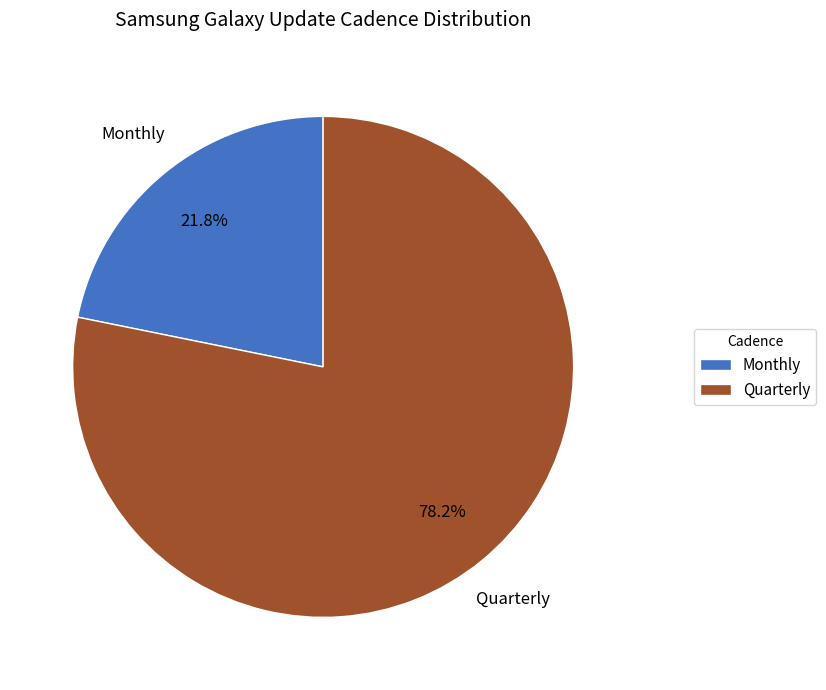

How many slices are in this pie chart?

2